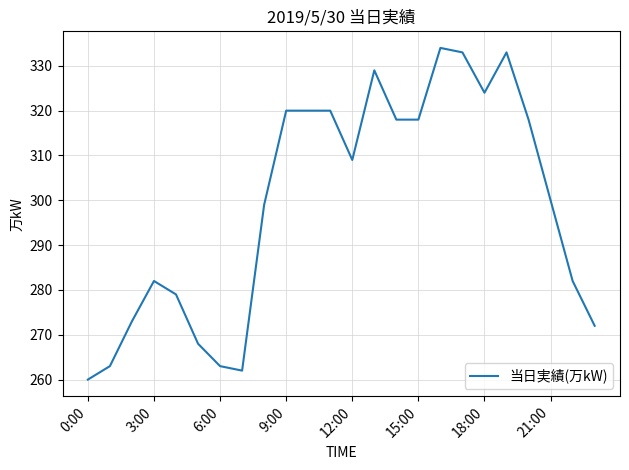

What is the difference between the second highest and minimum values?

73